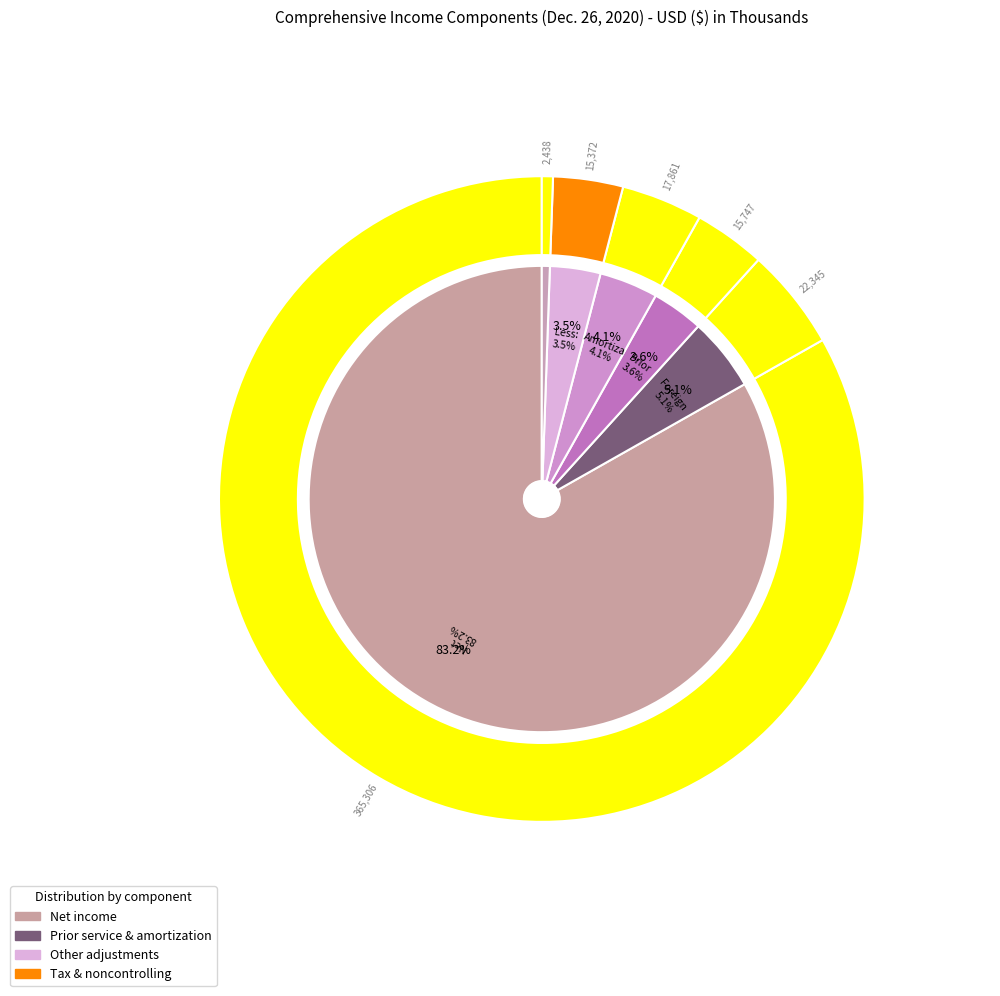

Is there any slice that represents more than half of the pie?

Yes